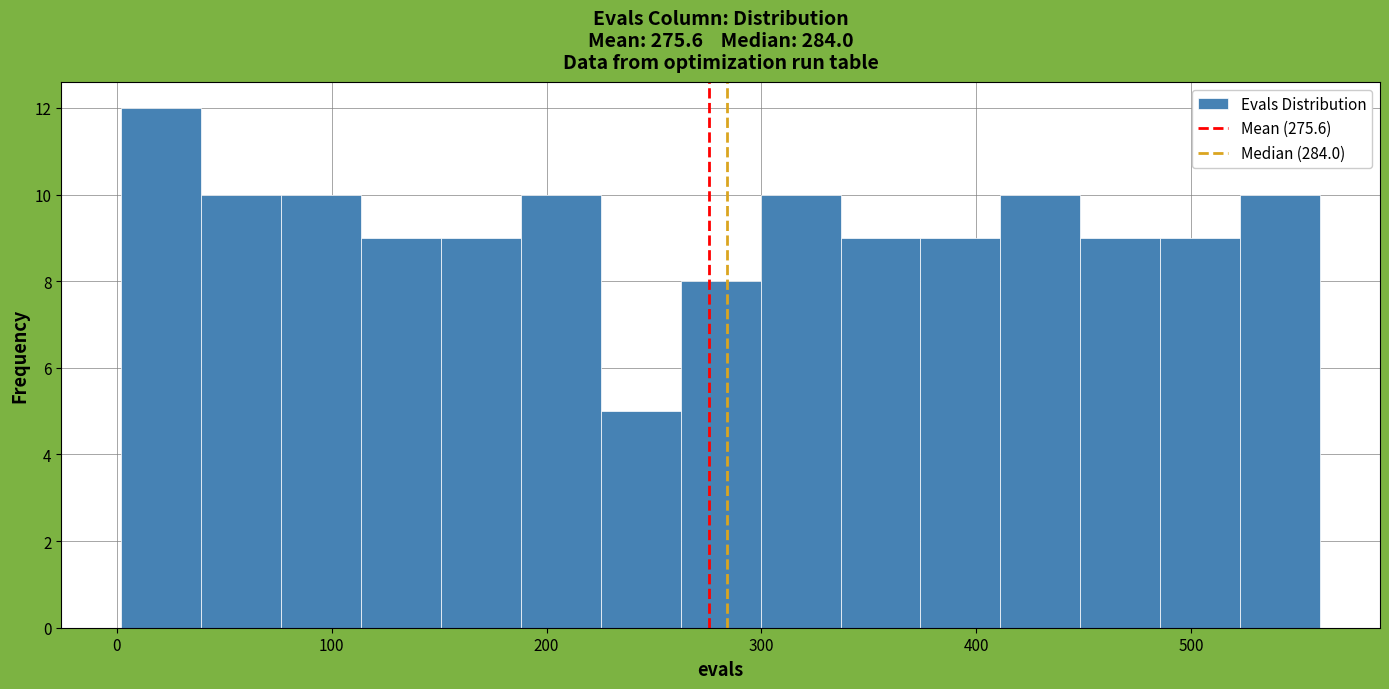

Around what value on the x-axis is the tallest bar? Give the approximate position of its centre, as read against the axis.

20